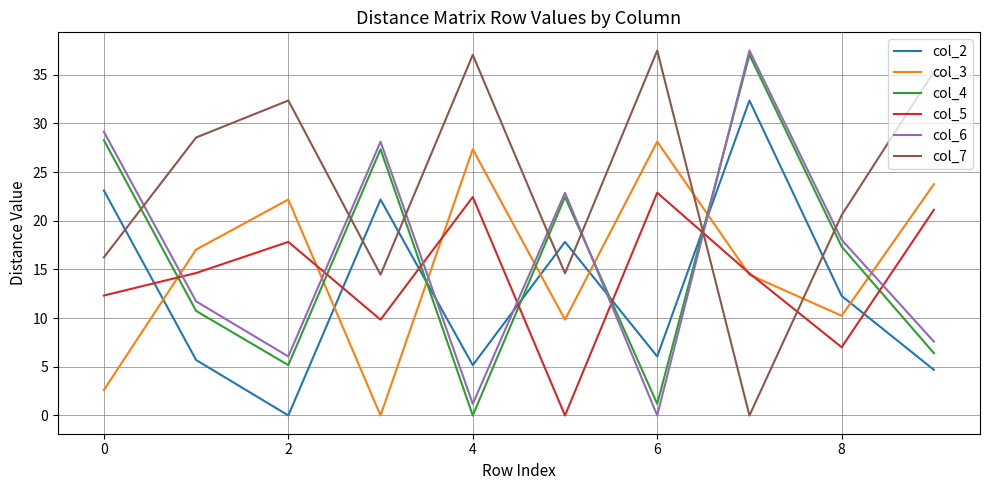

What is the sum of all col_4 values?

155.9